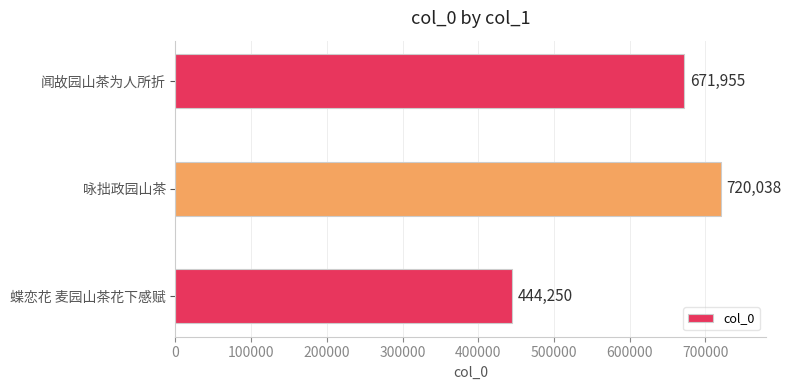

The chart shows a value of 720038 at 咏拙政园山茶. True or false?

True